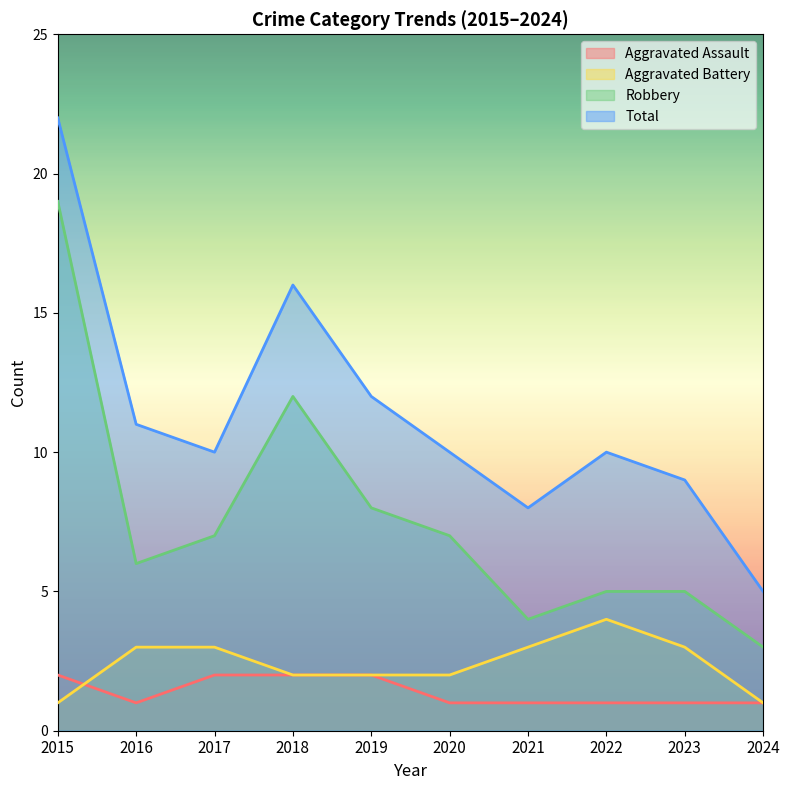

At which label does Robbery reach its minimum?

2024